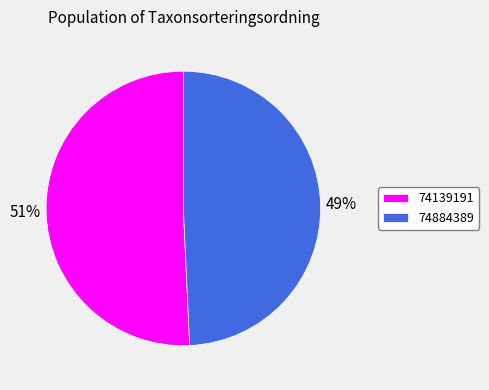

To the nearest percent, what percentage of the pie is 74884389?

49%